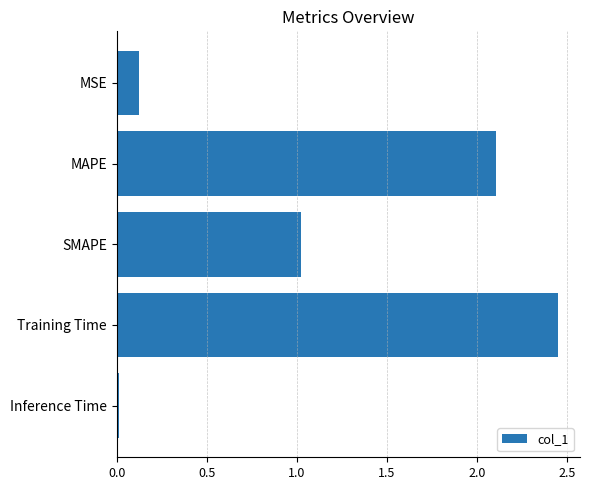

Where is the data nearest to the value 1?

SMAPE